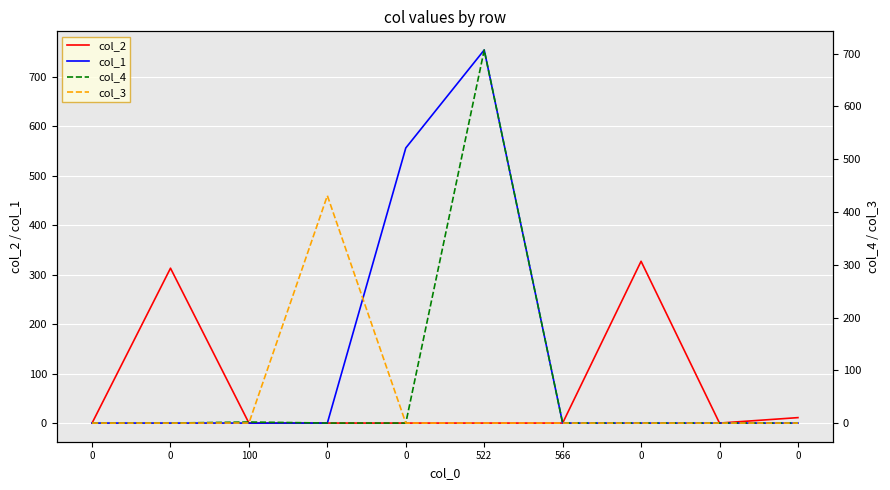

True or false: col_1 and col_3 cross at least once.

True